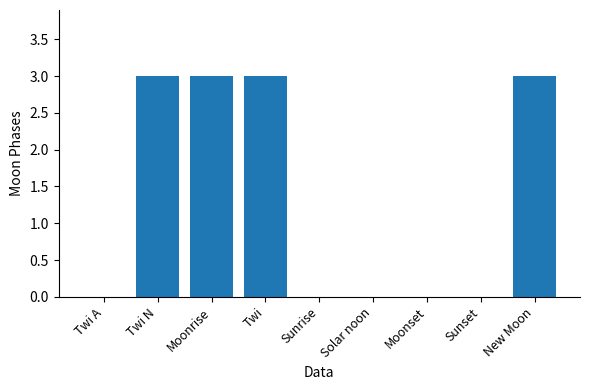

What is the maximum value shown in the chart?

3